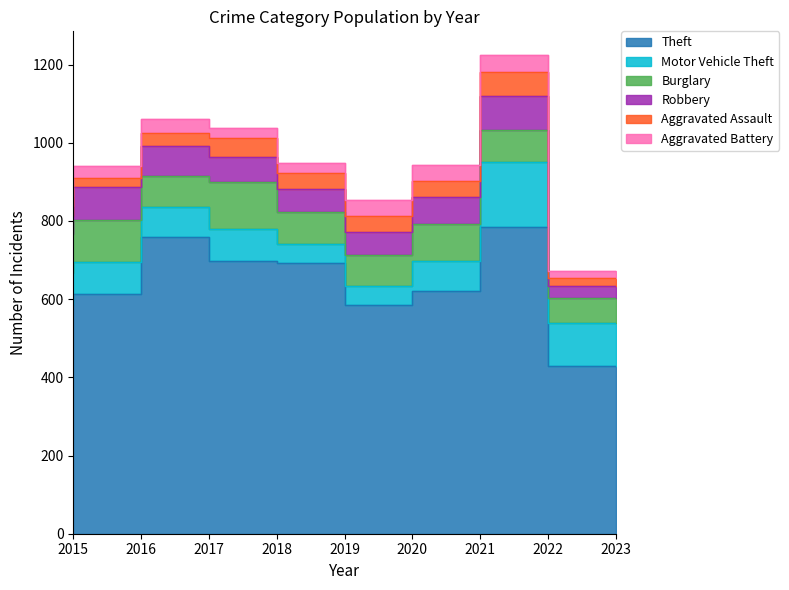

What is the difference between the highest and lowest values at 2020?

546